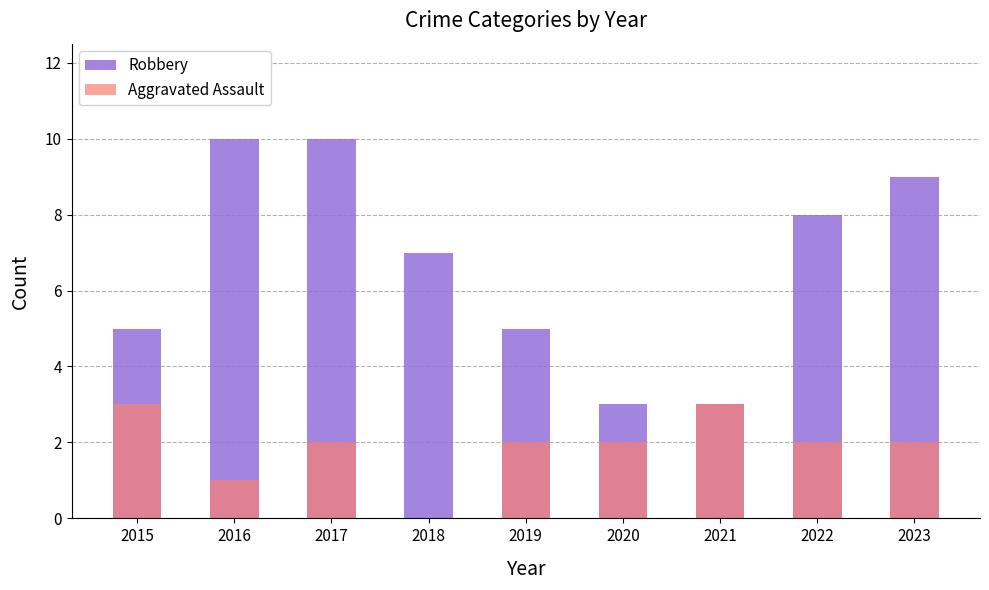

Reading right to left, transcribe all the data shown in this chart.

Robbery: 9	8	3	3	5	7	10	10	5
Aggravated Assault: 2	2	3	2	2	0	2	1	3